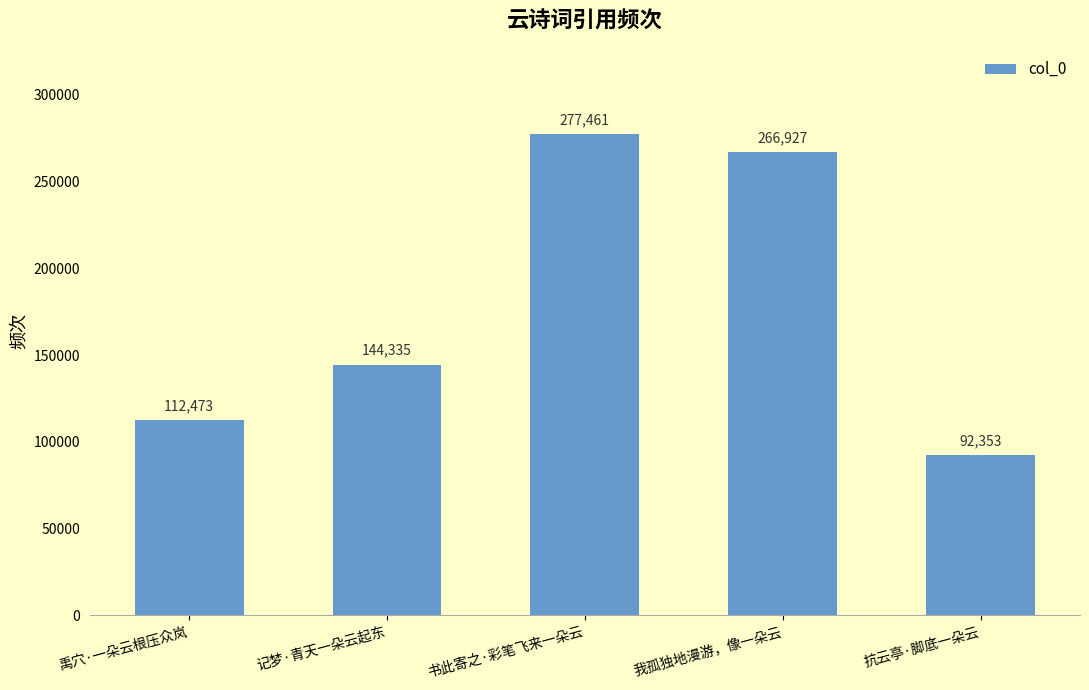

Reading left to right, list all the values displayed in this chart.

112473	144335	277461	266927	92353